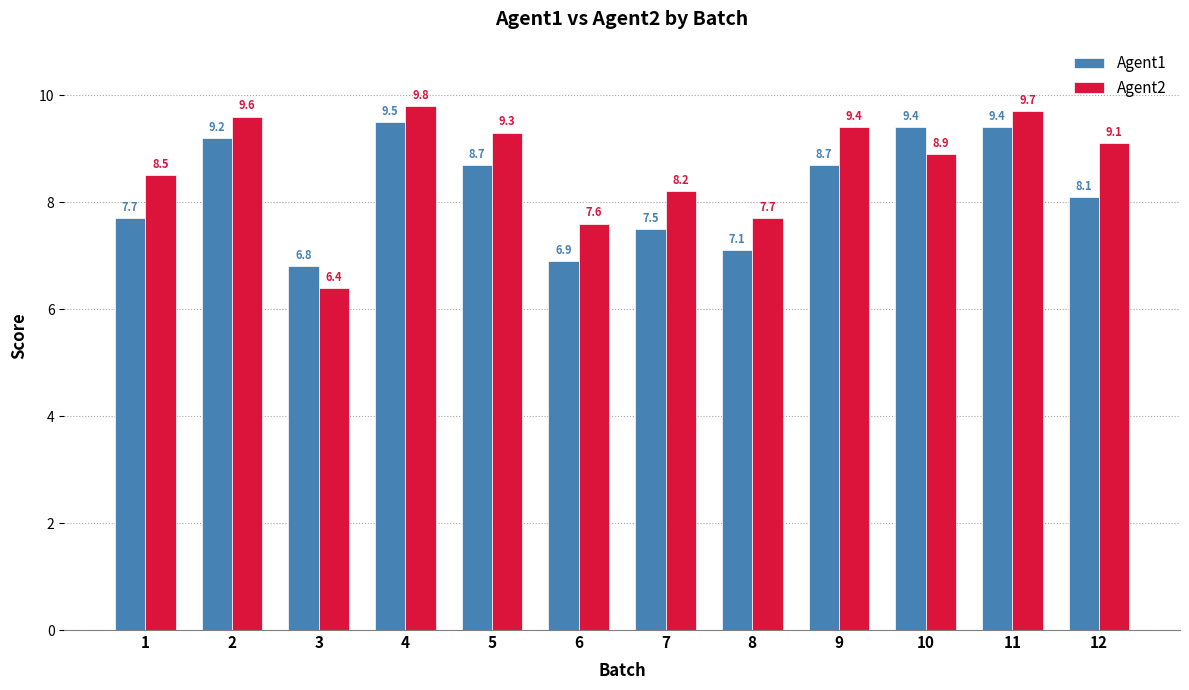

Rank the series by their average value, from highest to lowest.

Agent2, Agent1